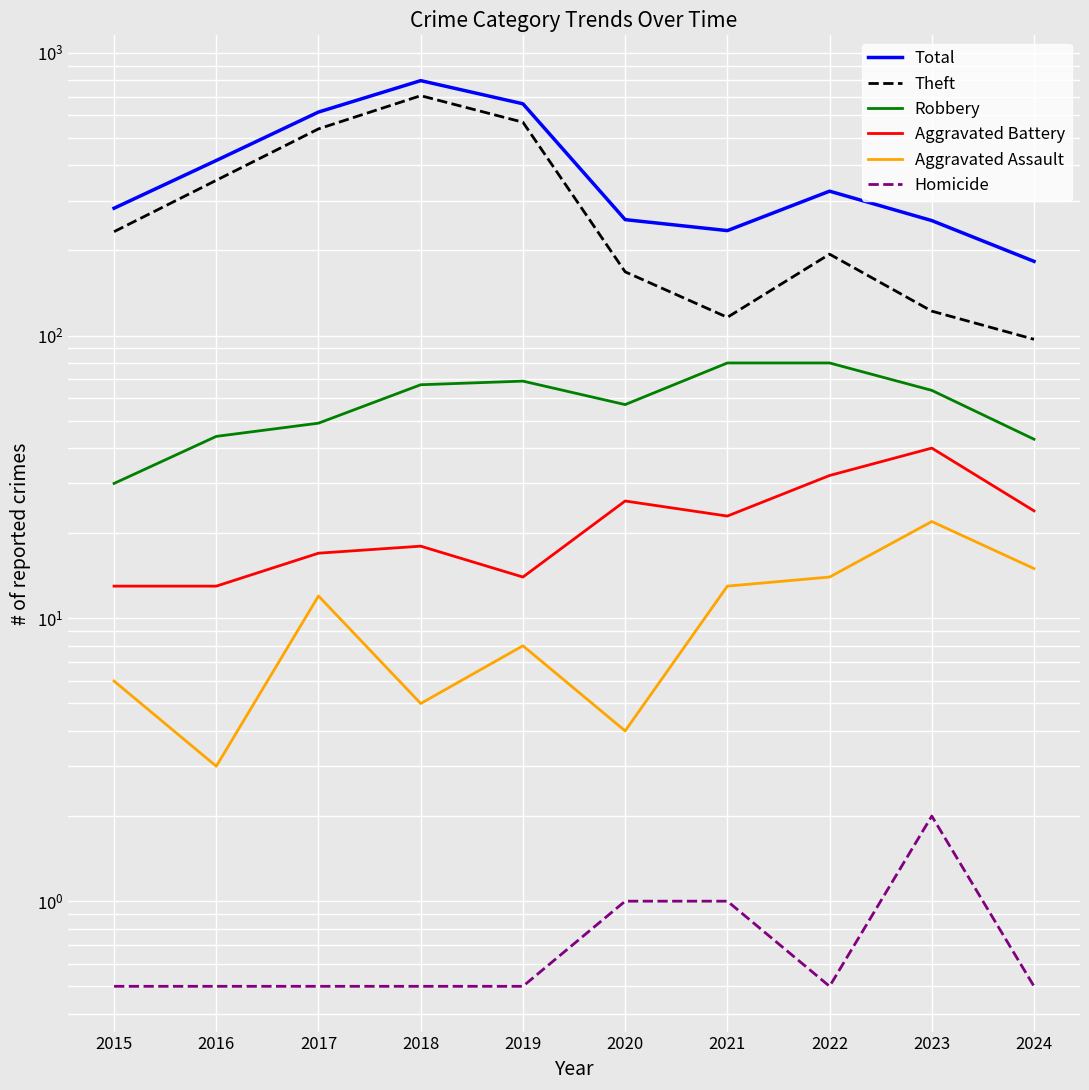

The Aggravated Battery series shows 21.6 at 2016. True or false?

False